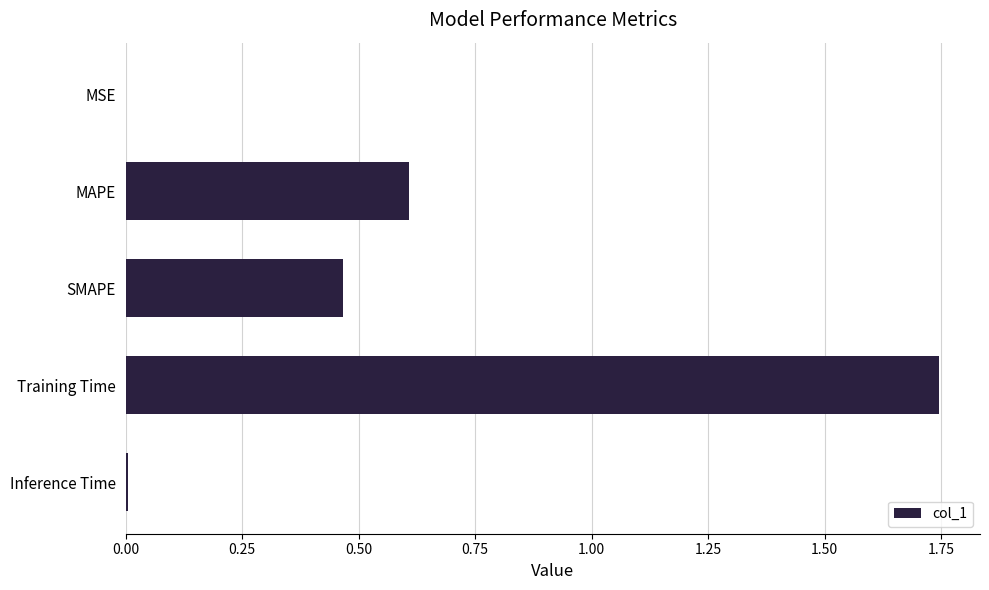

What is the sum of the values at Training Time and MAPE?

2.4